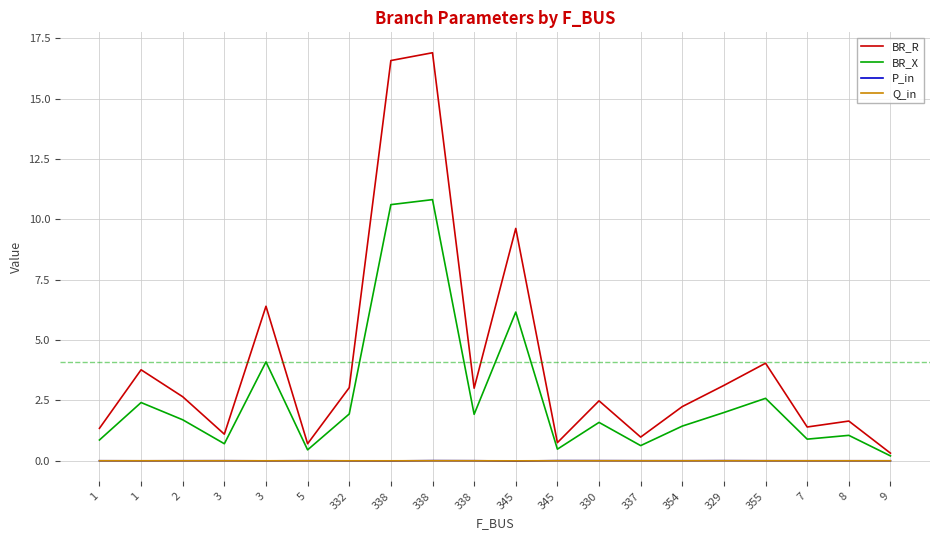

How many lines are shown in the chart?

4